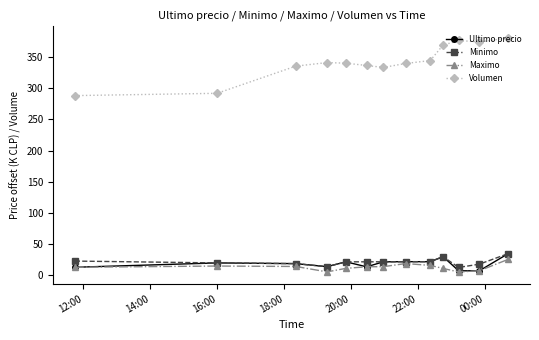

True or false: Volumen and Maximo intersect in this chart.

False